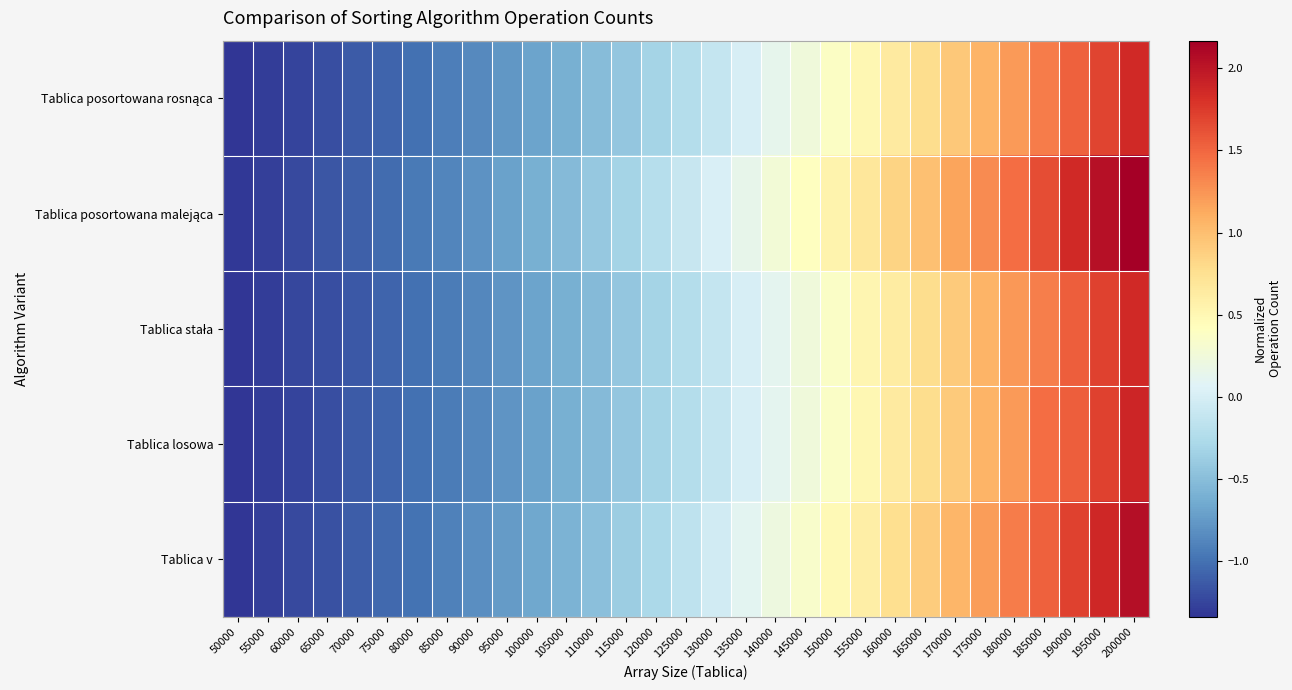

Which label corresponds to the largest value in the chart?

200000